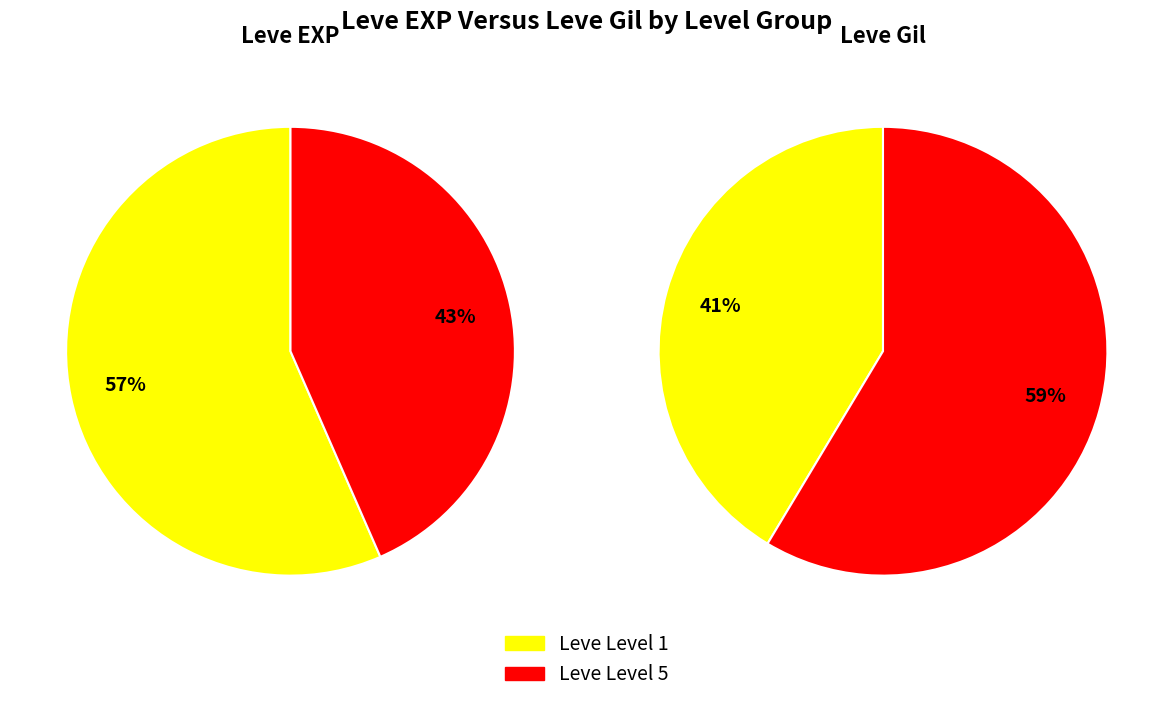

True or false: 1 accounts for 22% of the total.

False